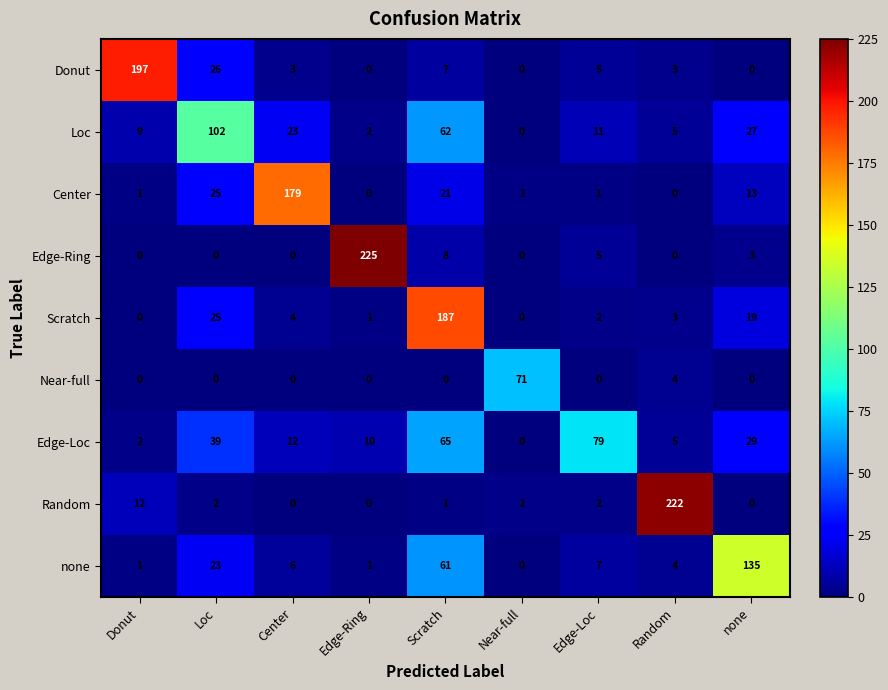

Is it true that Random equals 2 at Near-full?

True